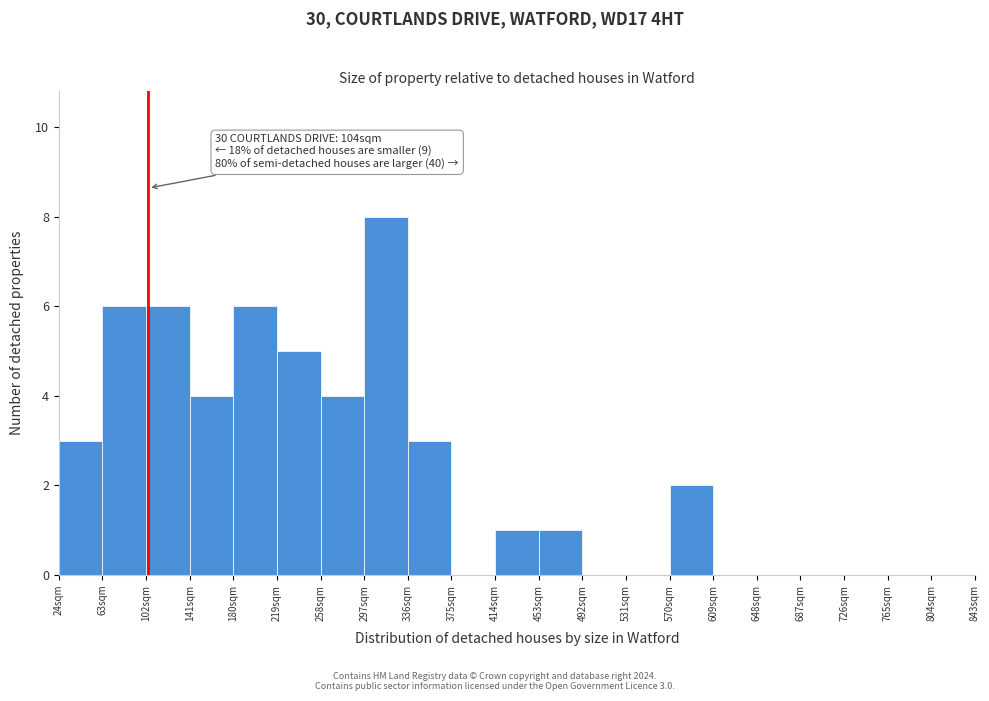

Over which range of the x-axis is the bar tallest?

297 to 336